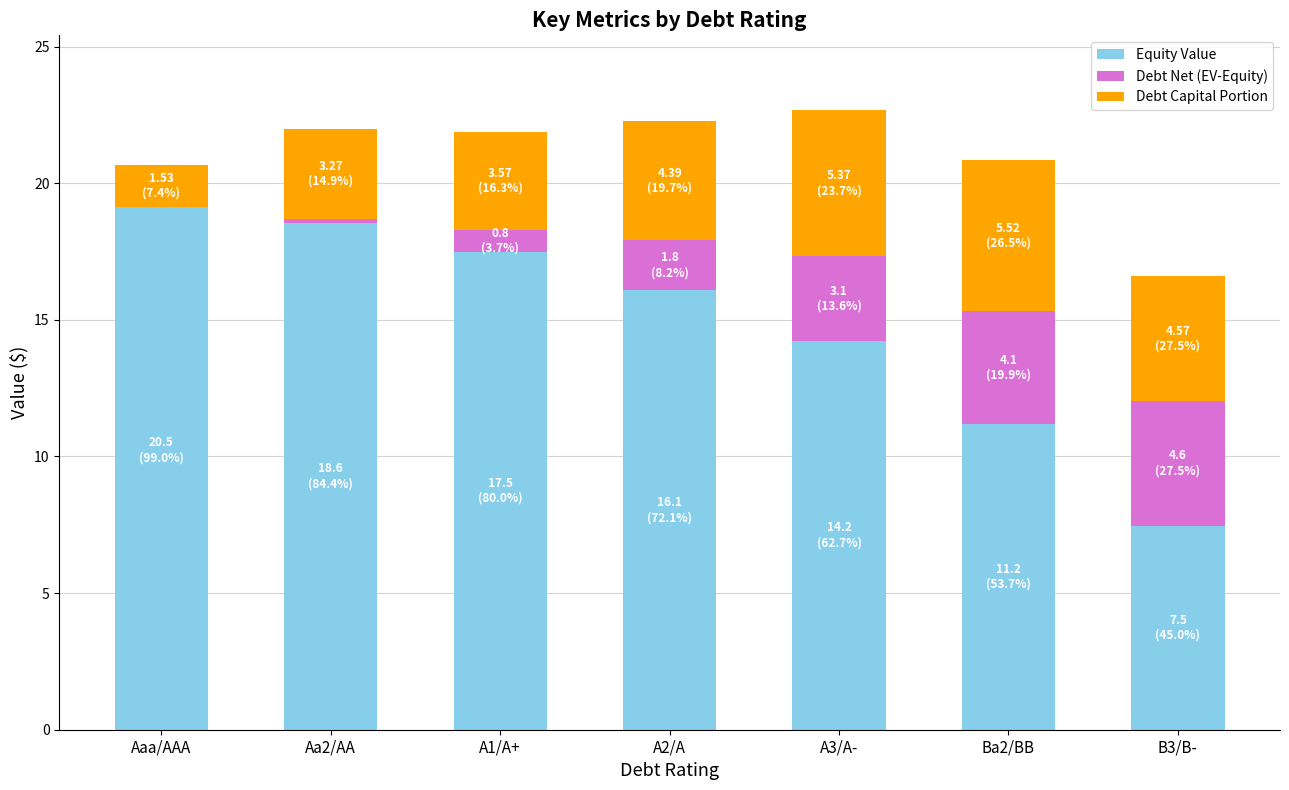

Rank the series by their maximum value, from highest to lowest.

Equity Value, Debt Capital Portion, Debt Net (EV-Equity)